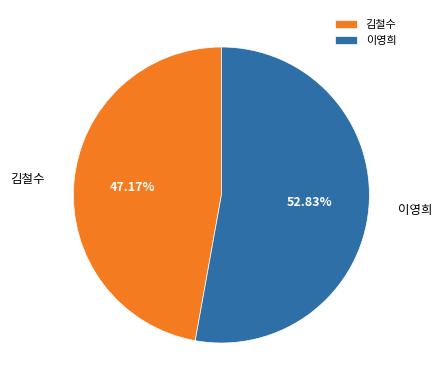

To the nearest percent, what is the difference between the 김철수 and 이영희 slice percentages?

6%